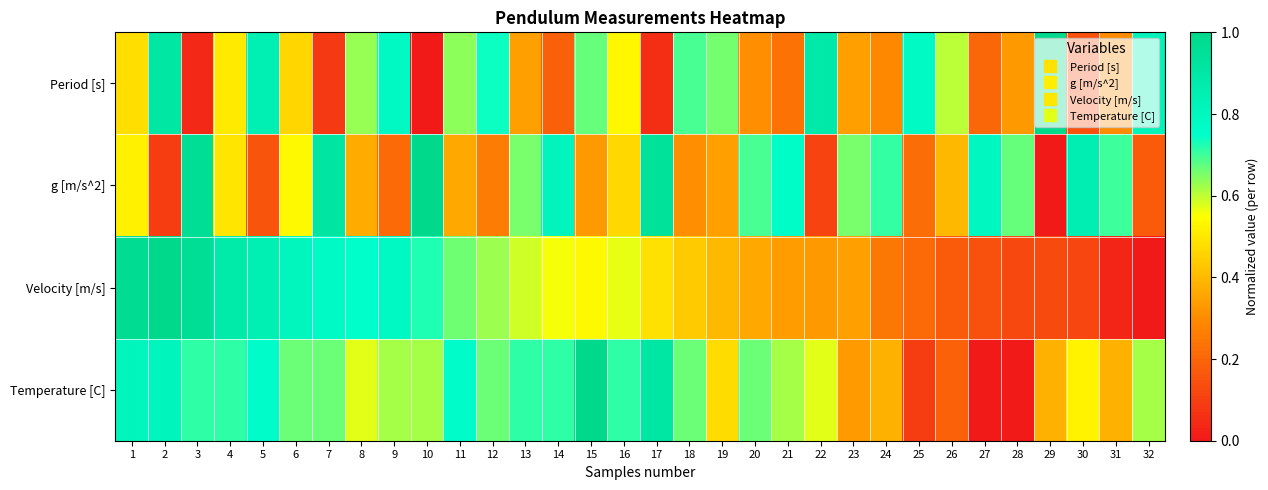

What is the spread (max minus min) of values at 3?

0.9